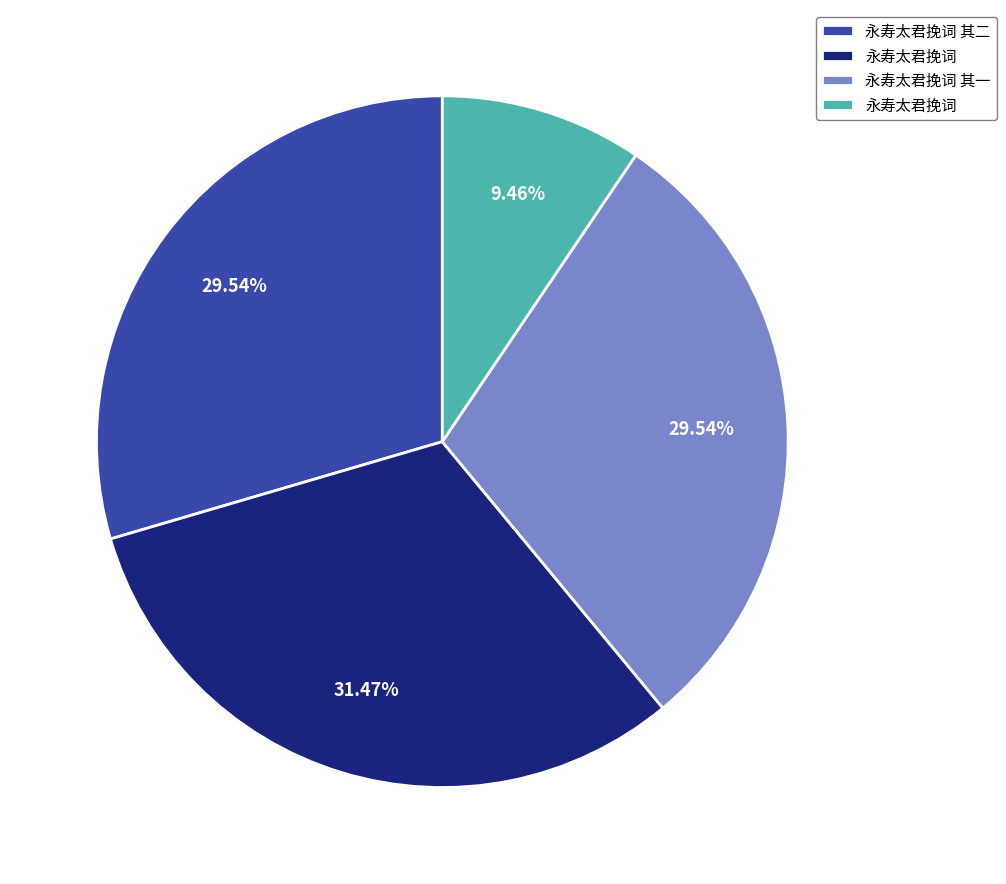

Count the number of slices in the pie.

4